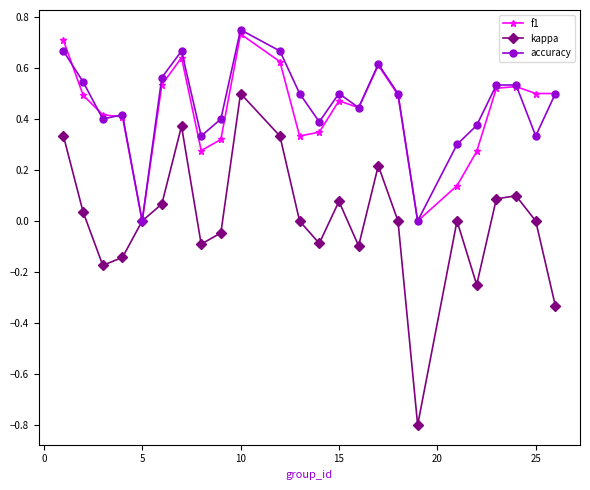

What is the lowest value of the kappa series?

-0.8